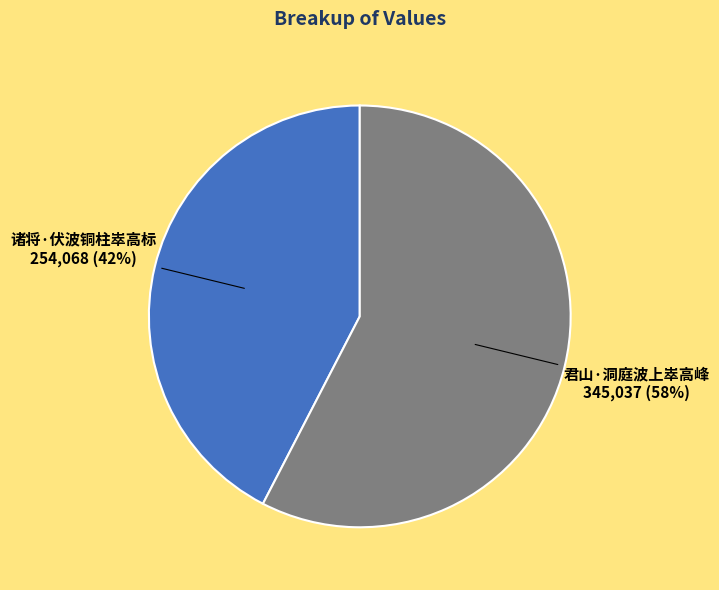

Is the sum of 君山·洞庭波上崒高峰 and 诸将·伏波铜柱崒高标 greater than half?

Yes